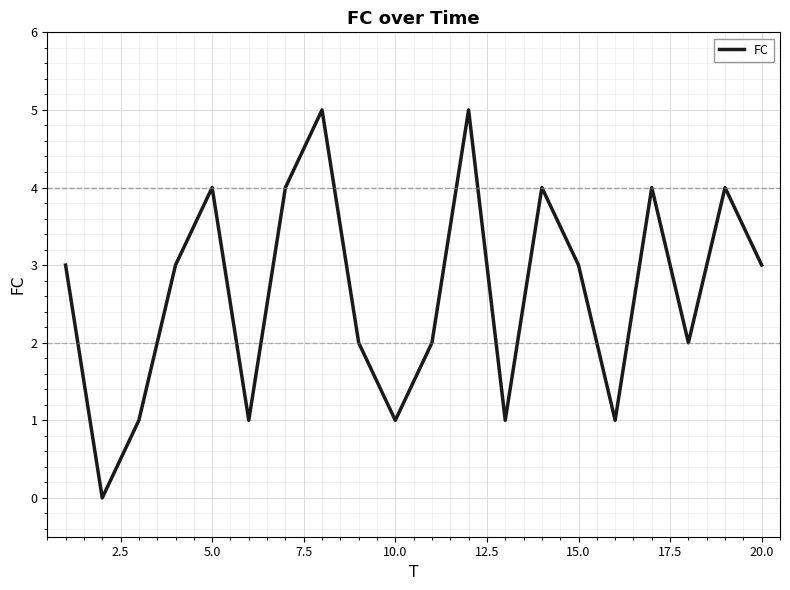

What is the greatest value displayed?

5